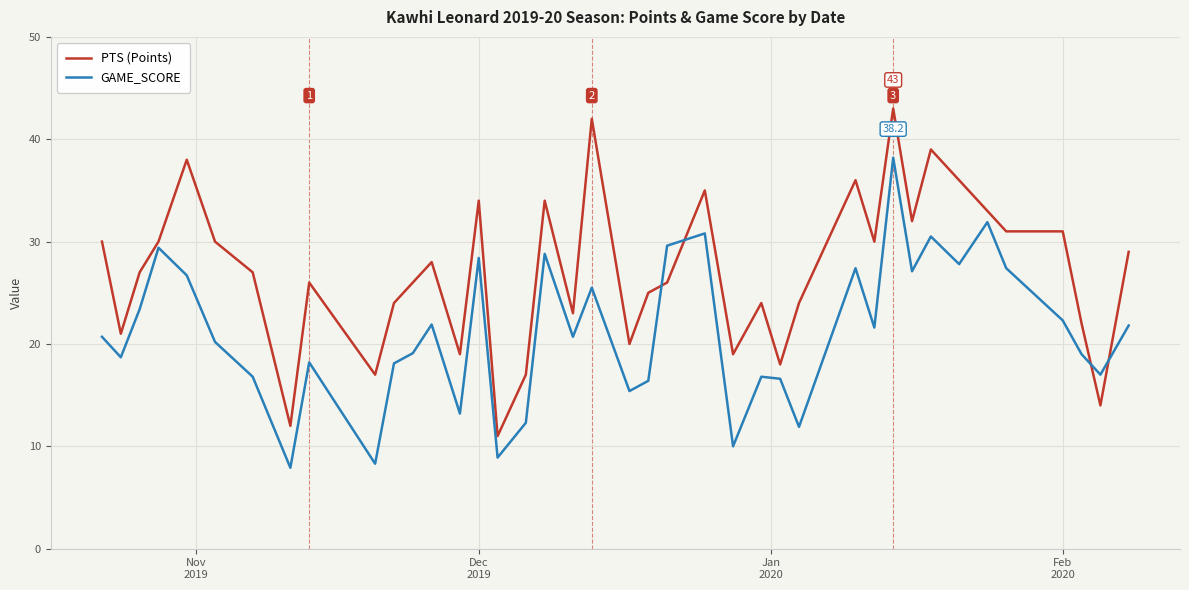

Rank the series by their average value, from highest to lowest.

PTS (Points), GAME_SCORE